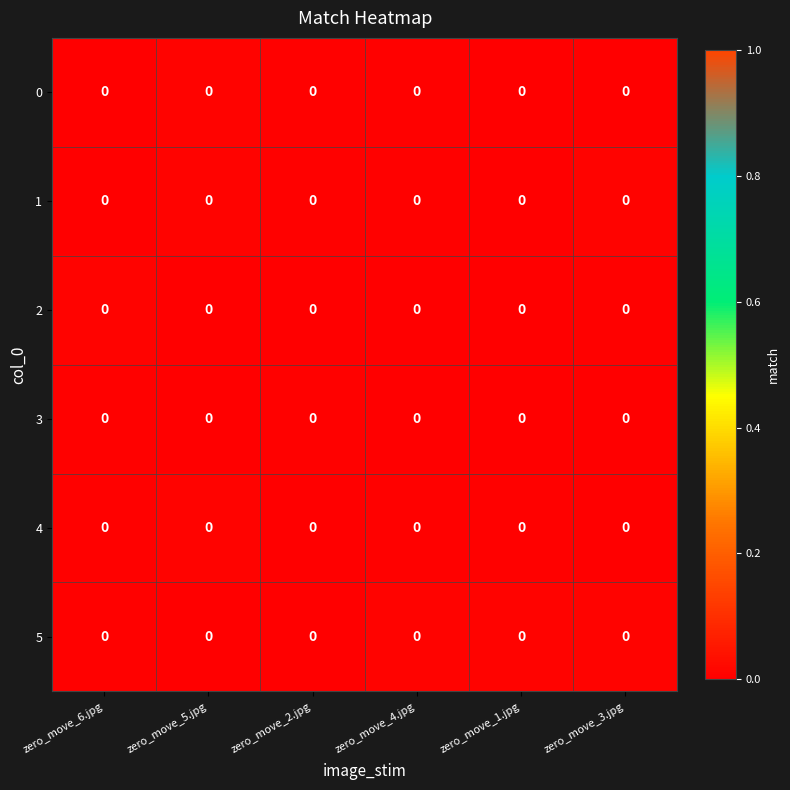

The value of 0 at zero_move_4.jpg is 0.0. True or false?

True